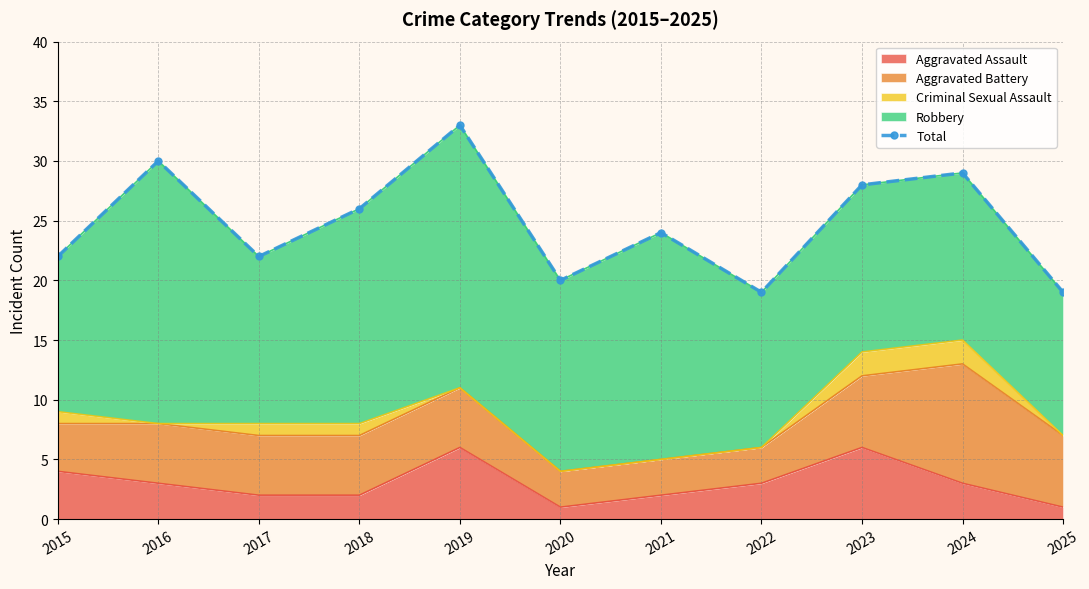

Reading right to left, extract all data points from this chart.

19	29	28	19	24	20	33	26	22	30	22